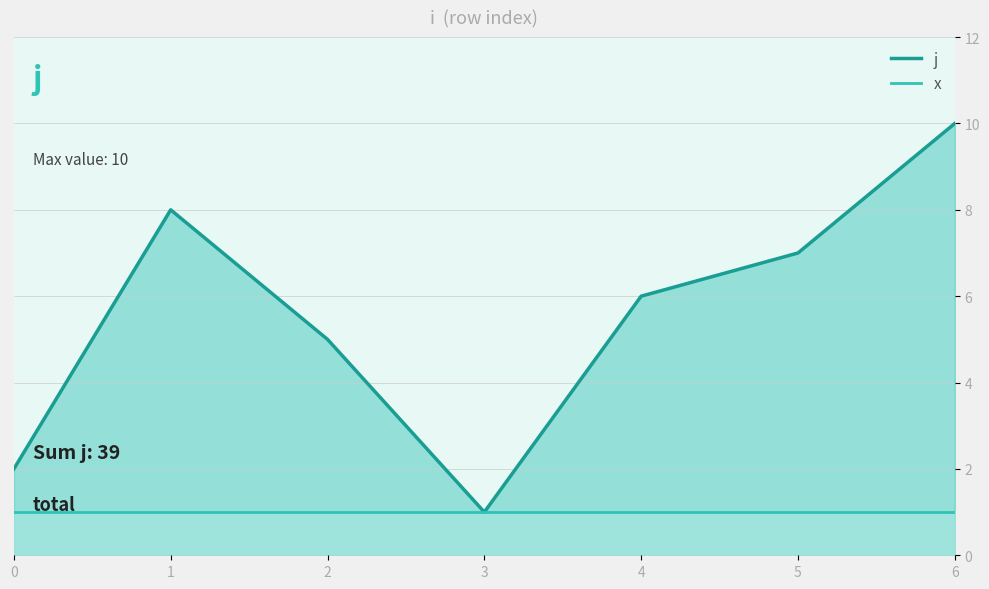

What is the average value?

6